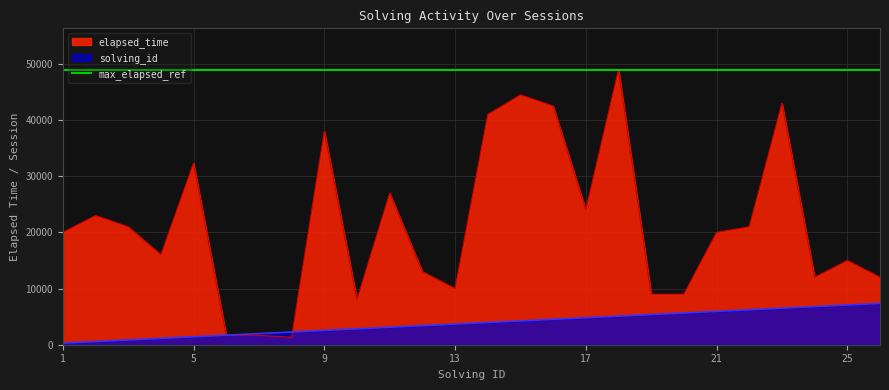

What is the sum of all elapsed_time values?

554998.0